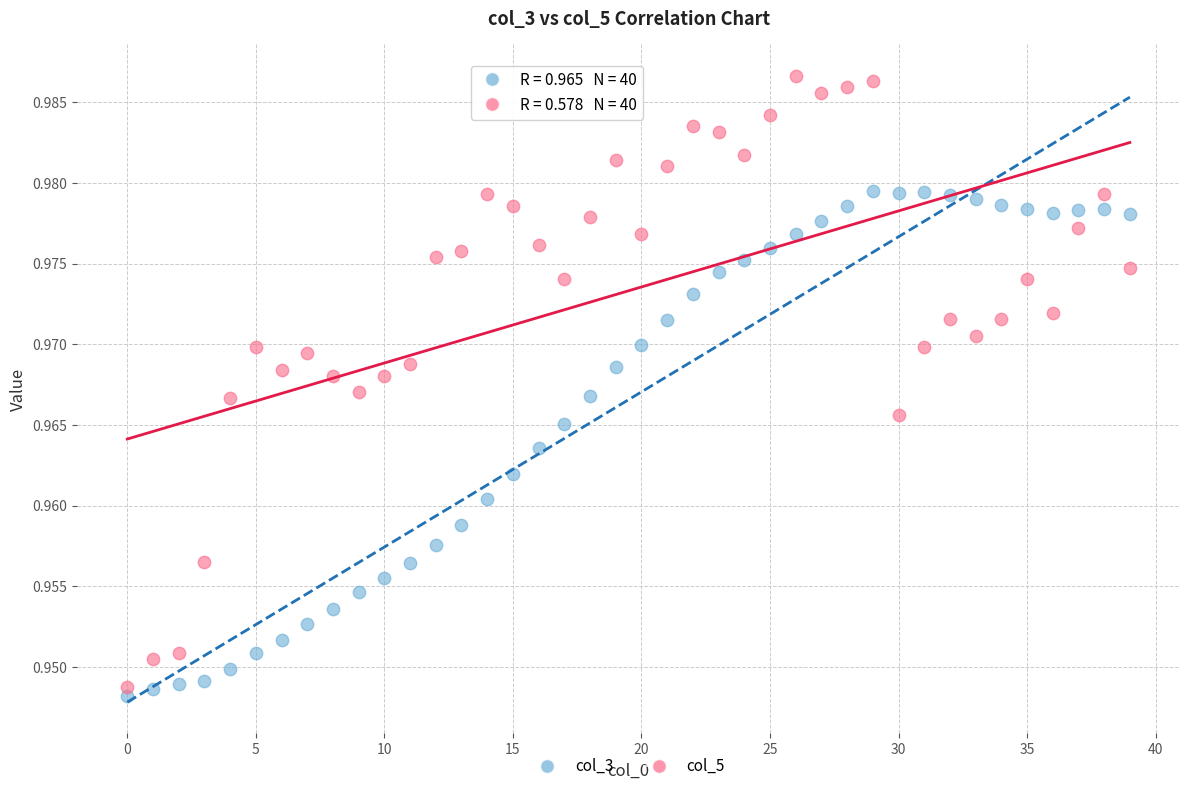

Which series has the largest Y range (max minus min)?

col_5